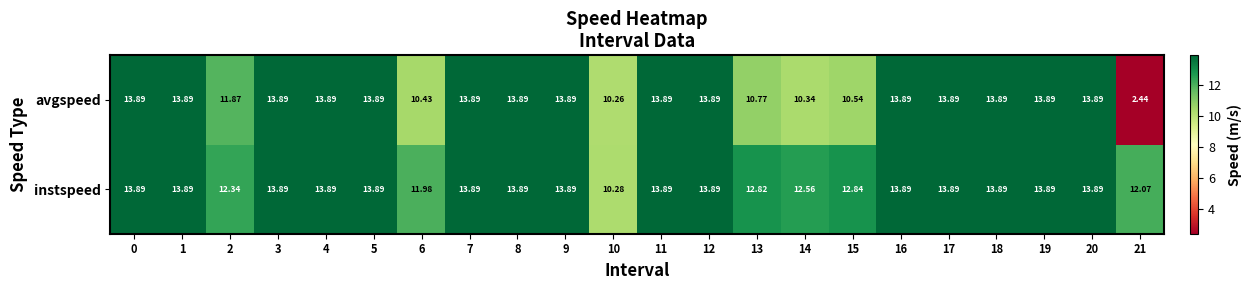

Which label corresponds to the smallest value in the chart?

21